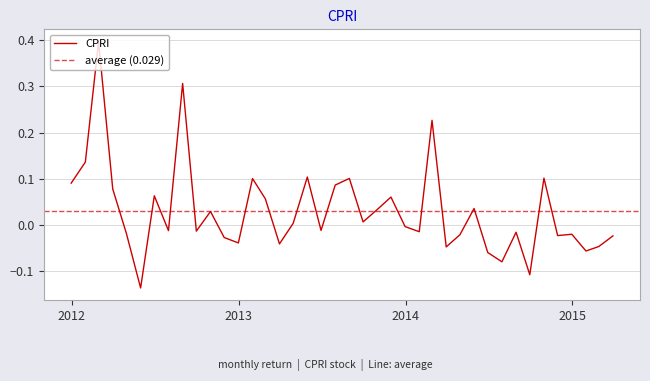

How many lines are shown in the chart?

1